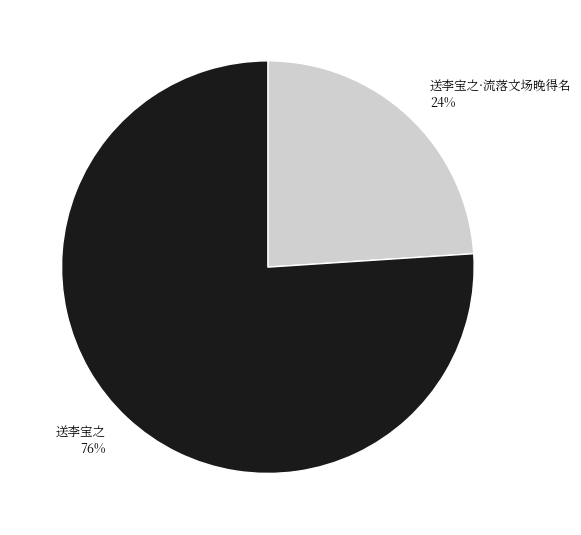

Count the number of slices in the pie.

2